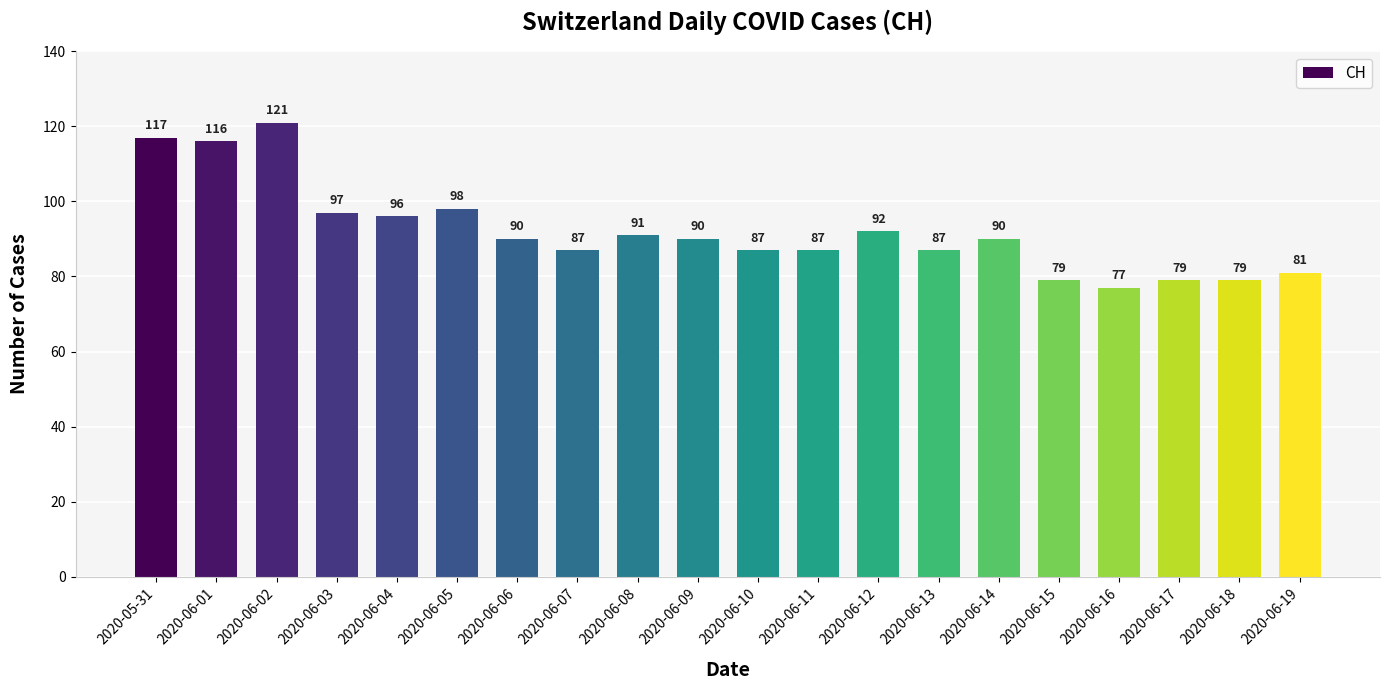

What is the value of the 14th bar from the left?

87